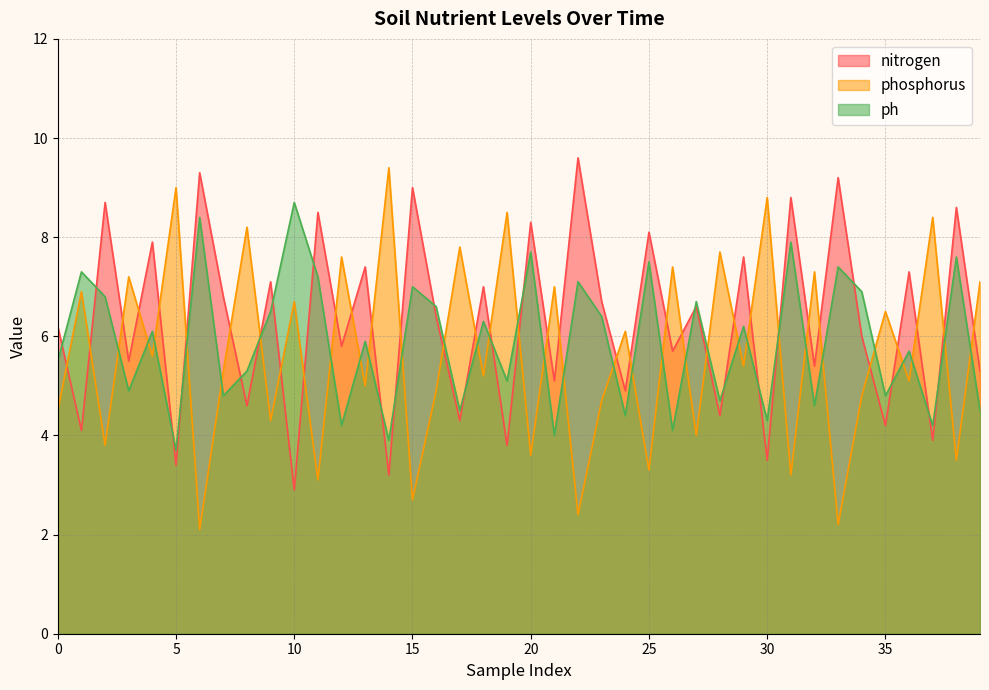

Which series has the largest range (max minus min)?

phosphorus